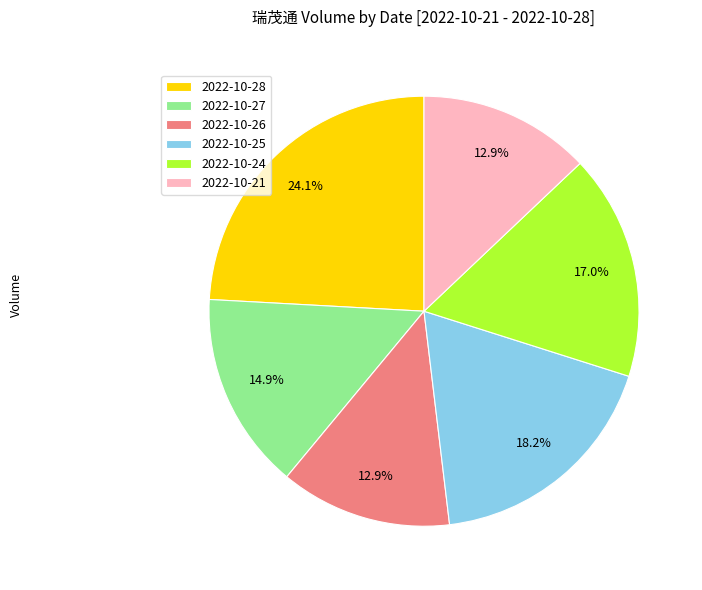

Is the sum of 2022-10-21 and 2022-10-28 greater than half?

No